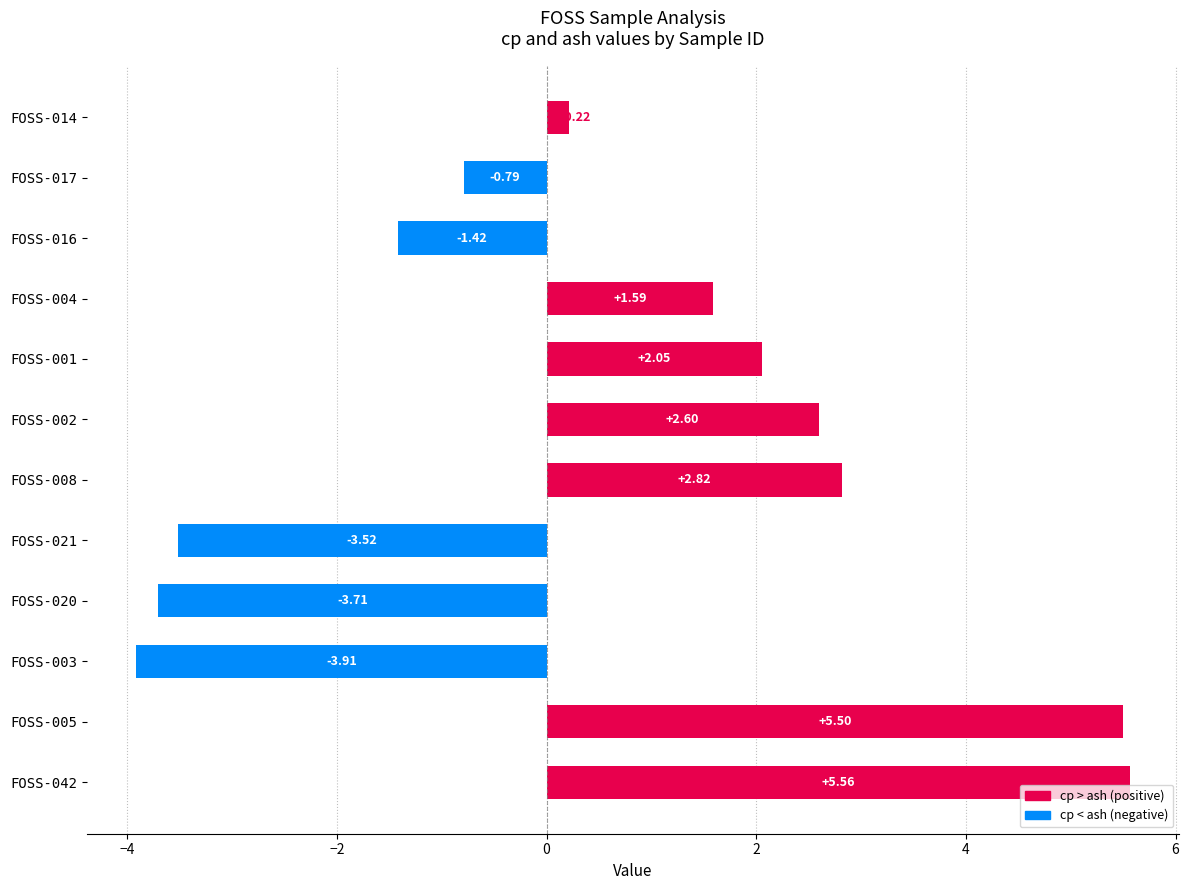

What is the change in value from FOSS-021 to FOSS-016?

+2.1